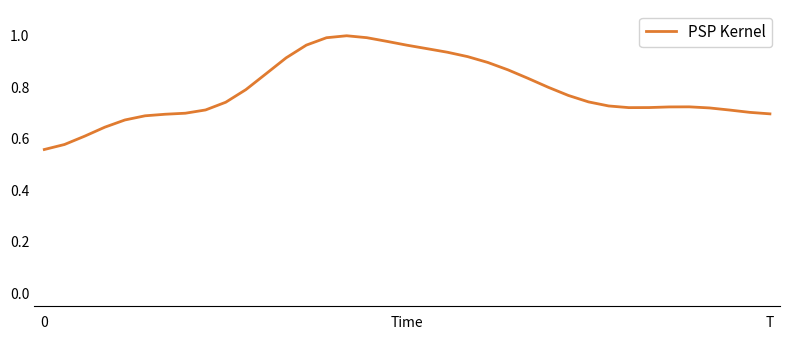

The chart shows a value of 0.2 at T. True or false?

False